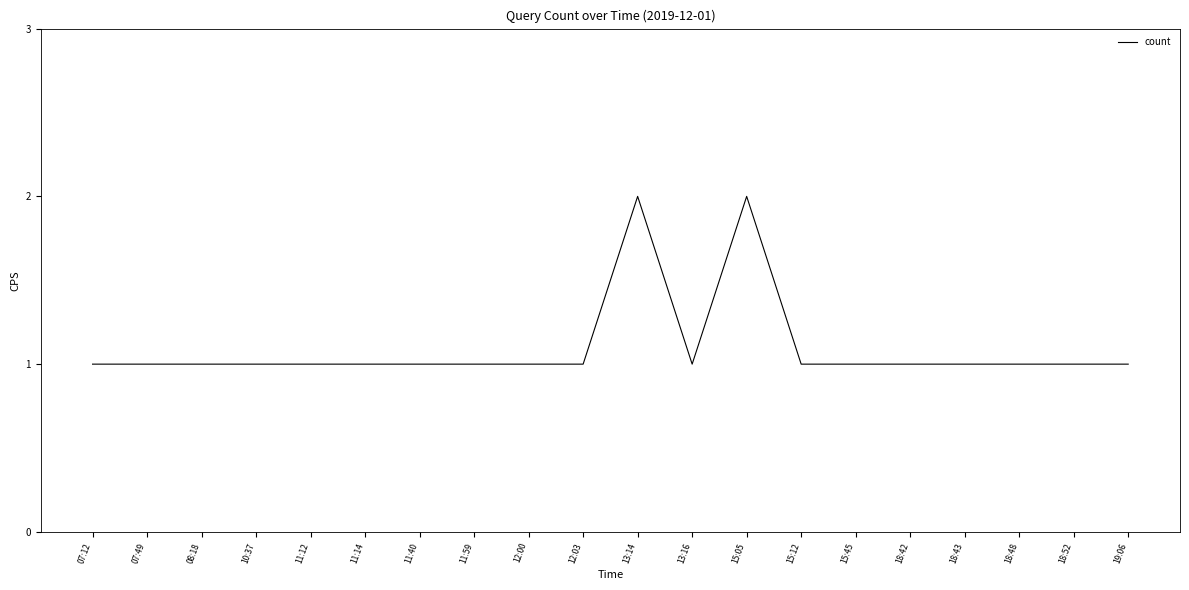

Is this an area chart (filled region under the line)?

No